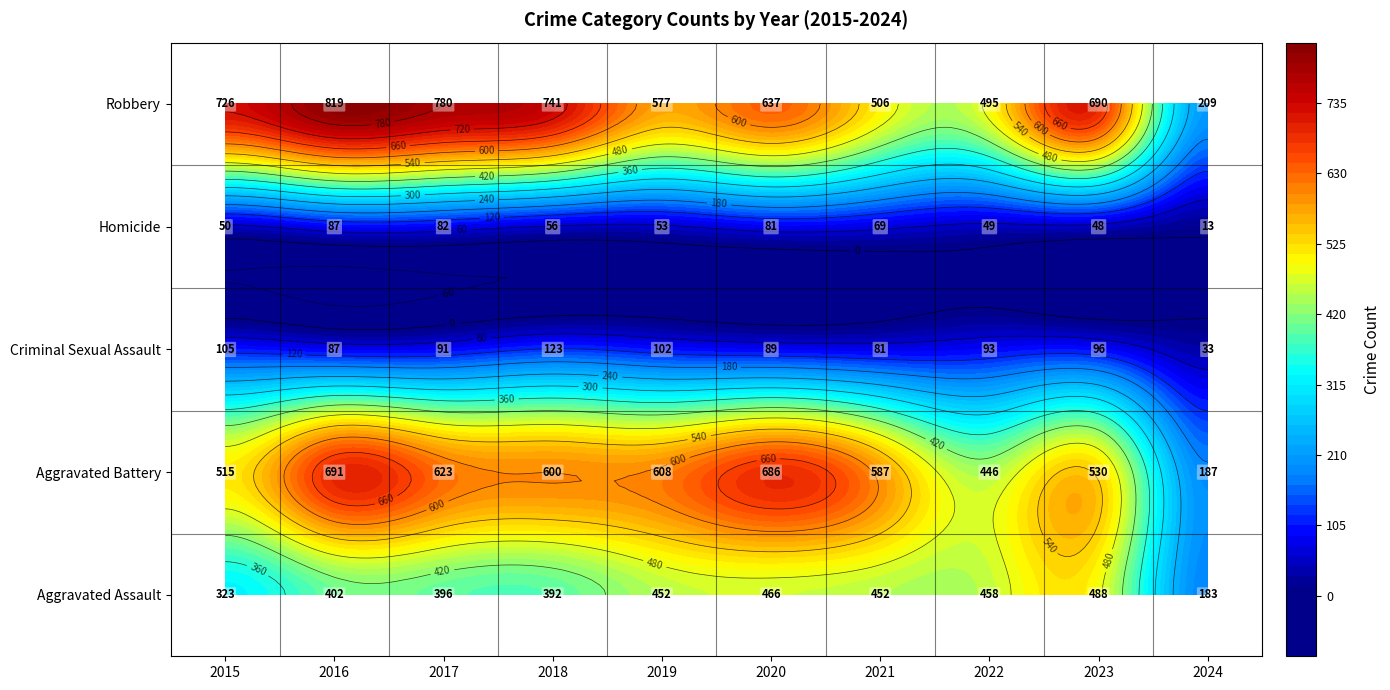

How many series are shown in this chart?

5